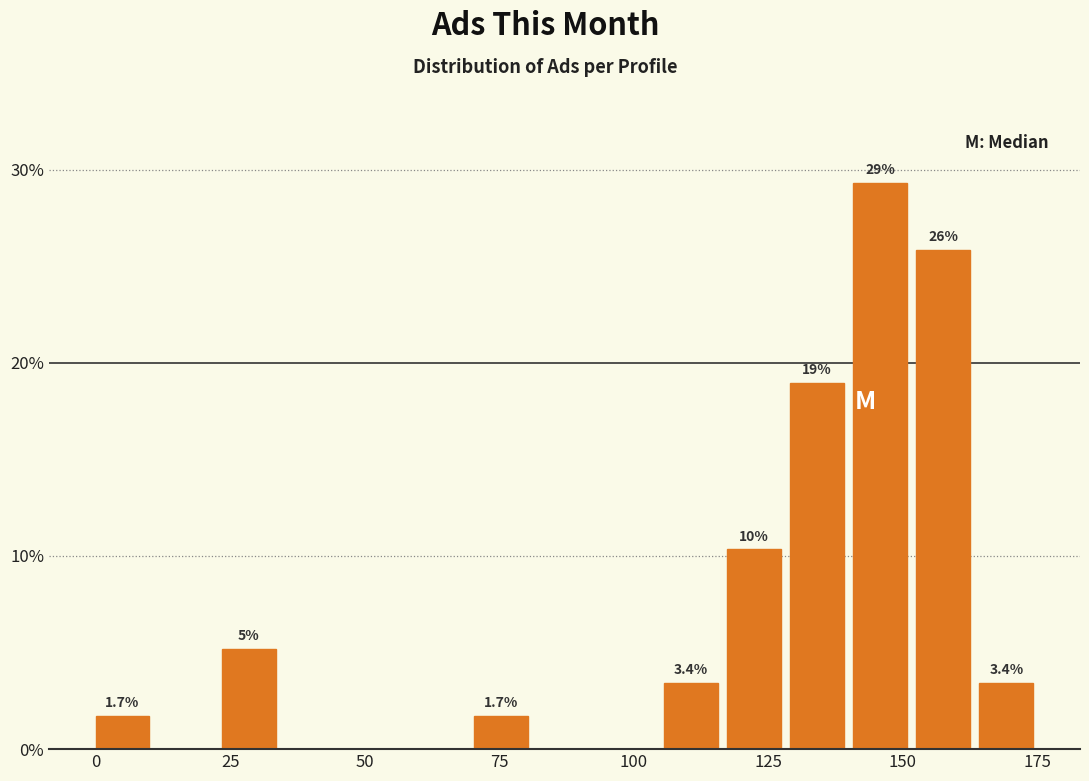

Read against the x-axis, roughly where is the centre of the tallest bar?

145